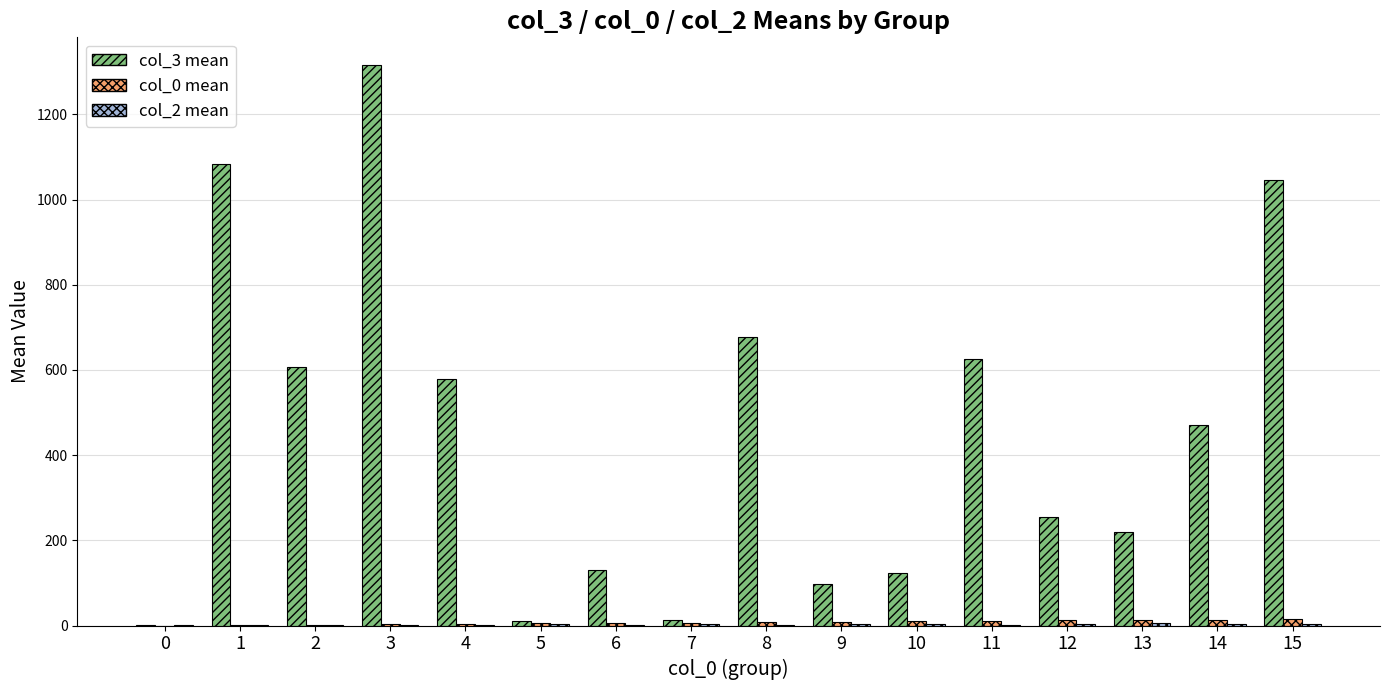

Which series has the widest spread of values?

col_3 mean